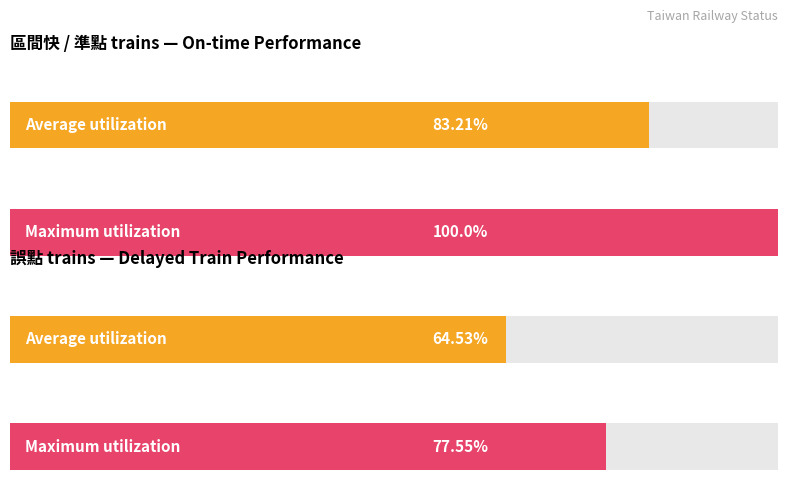

Which series has the widest spread of values?

準點